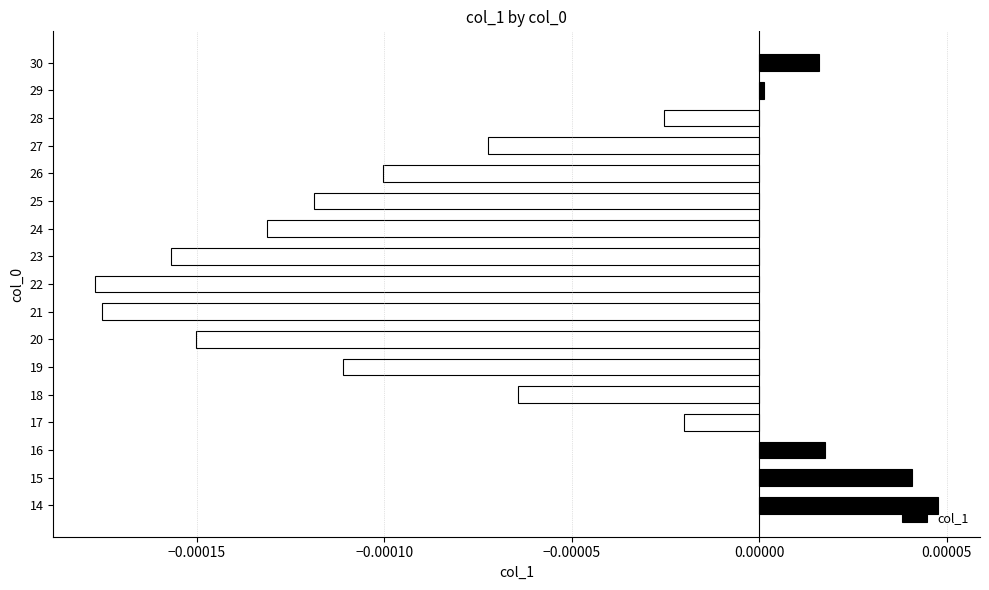

Which has a higher value, 23 or 19?

19